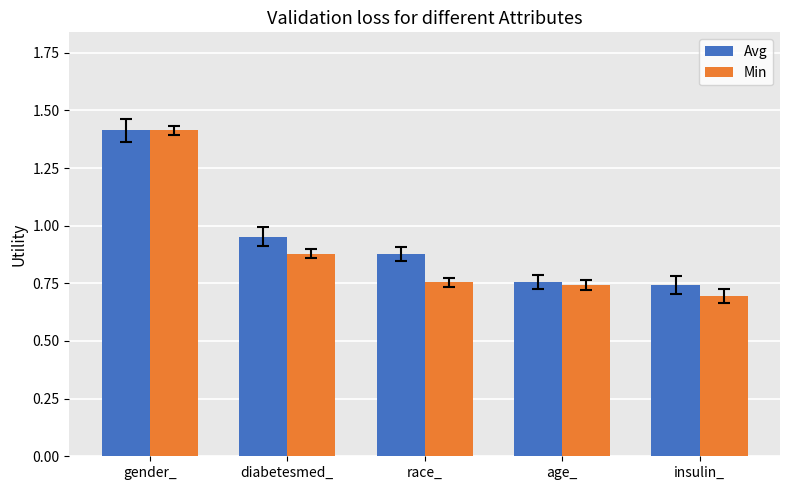

Which series has the largest total across all categories?

Avg